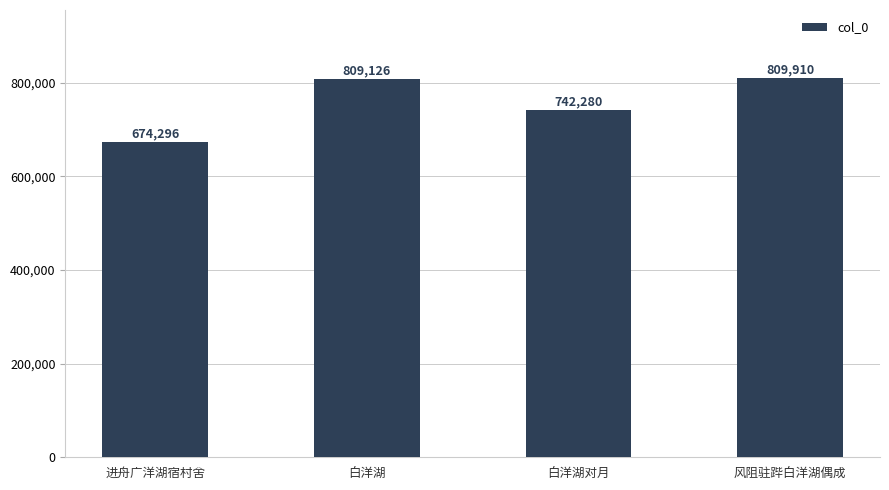

What is the difference between the values at 风阻驻跸白洋湖偶成 and 进舟广洋湖宿村舍?

135614